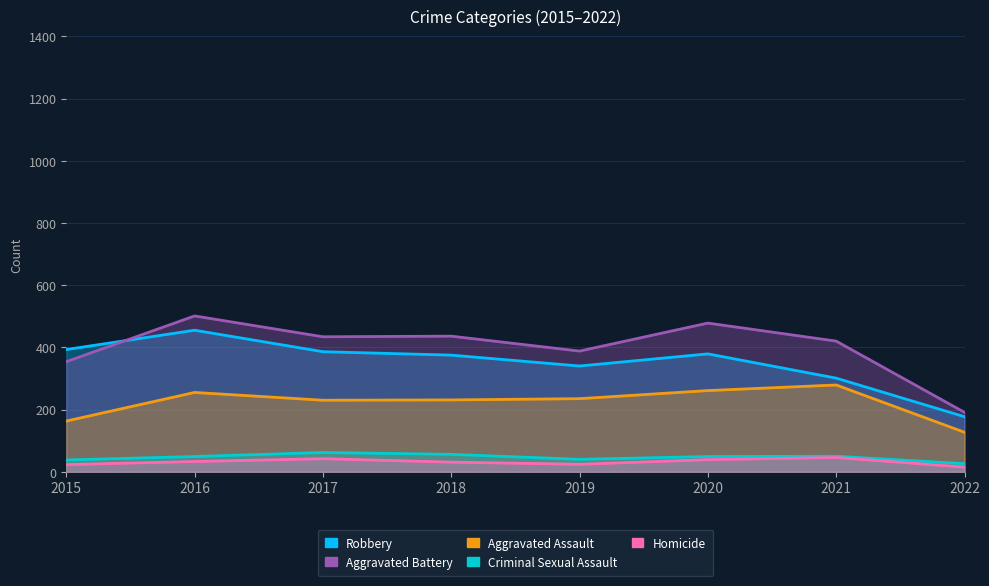

At which category is the sum across all series the highest?

2016